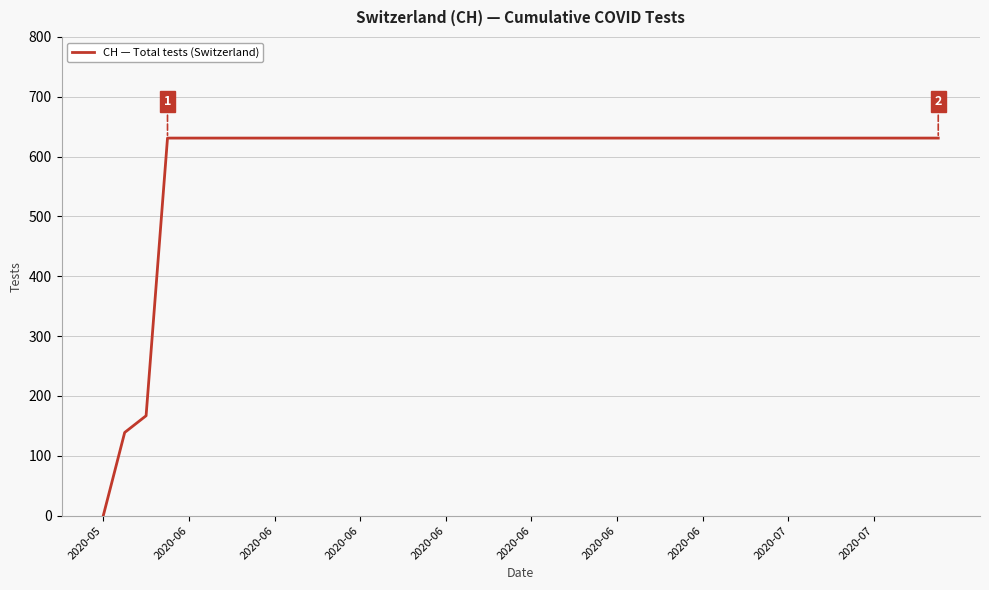

Is this an area chart (filled region under the line)?

No